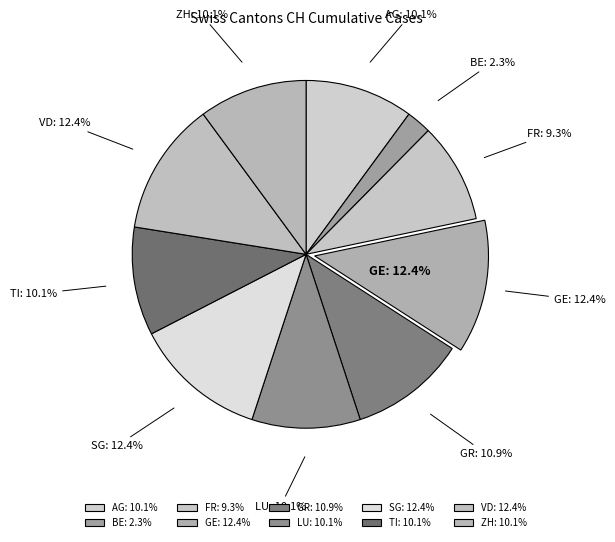

How much of the chart is everything except SG?

87.6%